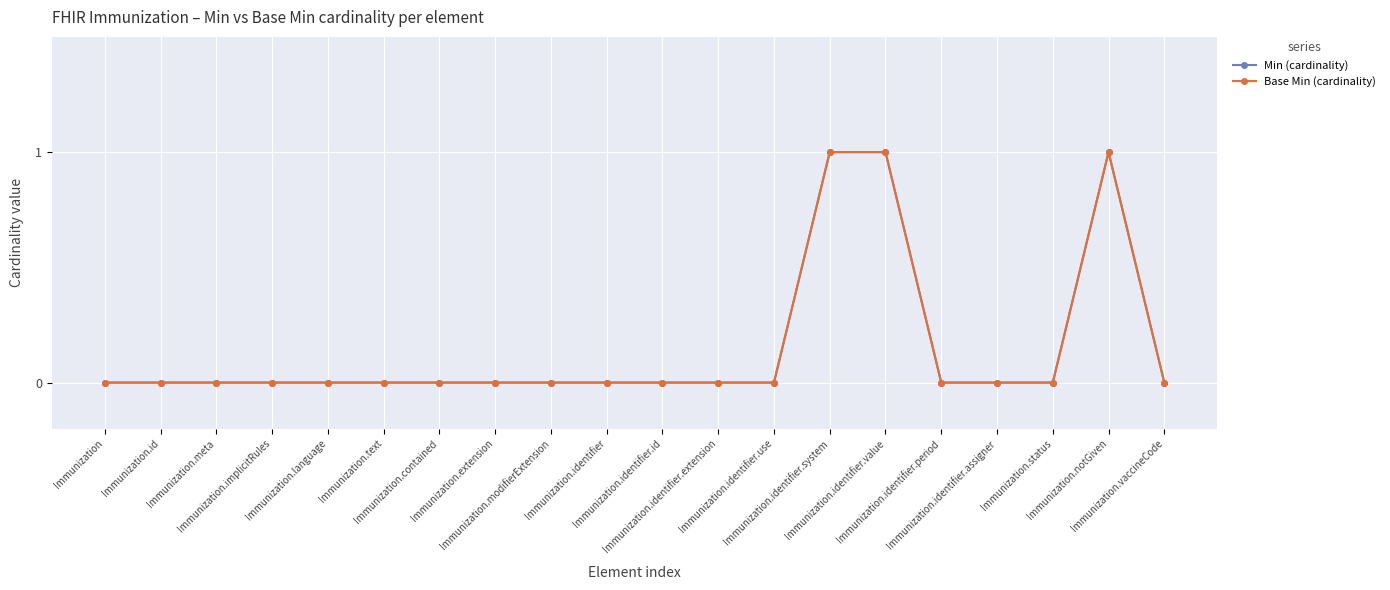

Is this an area chart (filled region under the line)?

No